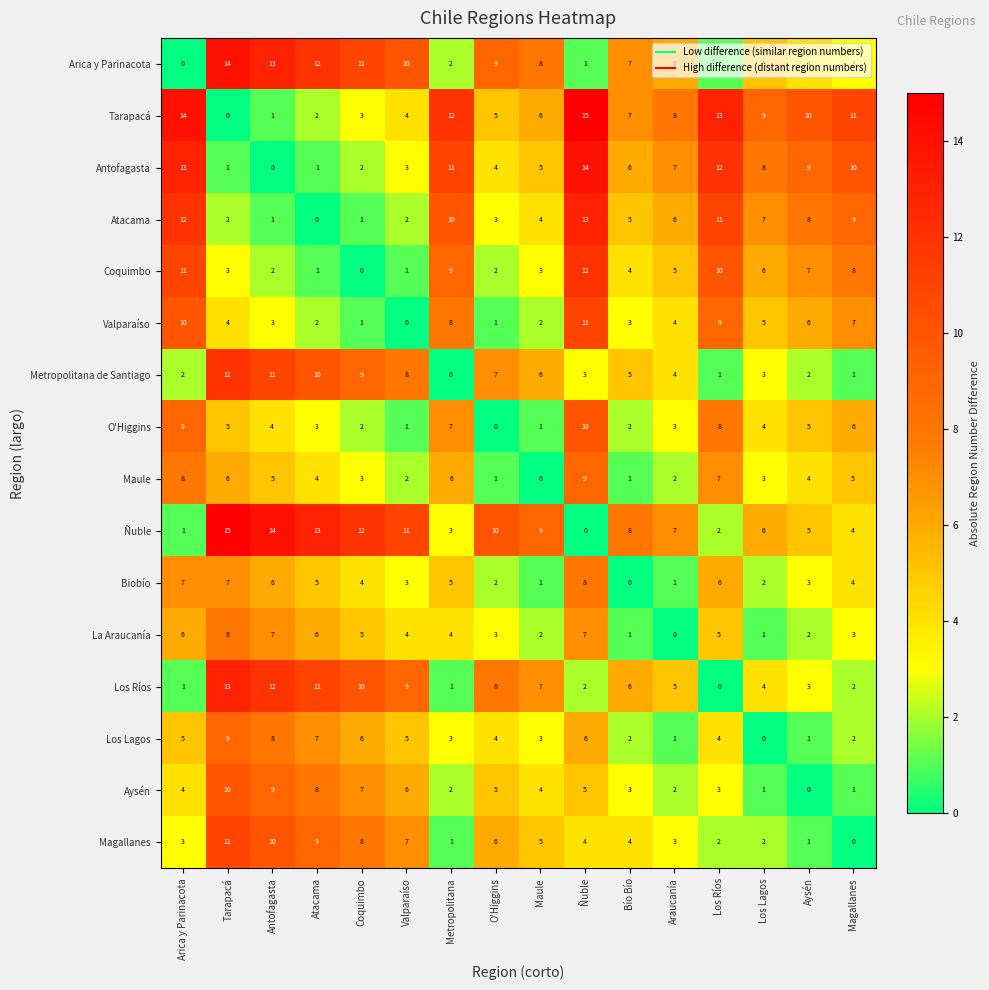

How many positive values does the Antofagasta series have?

15